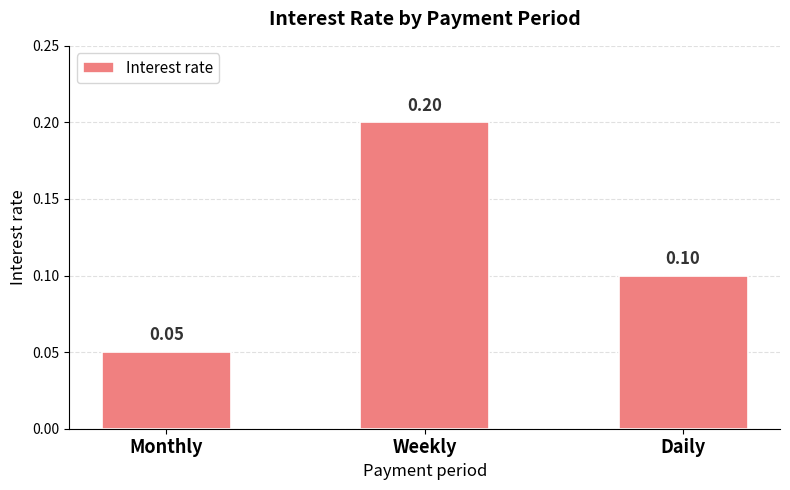

The value at Weekly is 0.3. True or false?

False